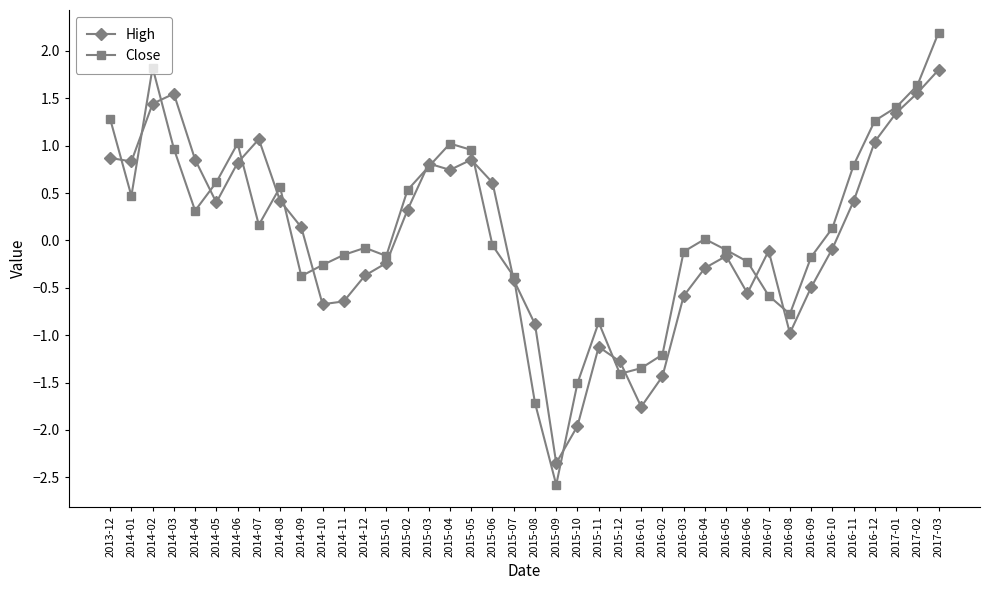

True or false: Close and High cross at least once.

True